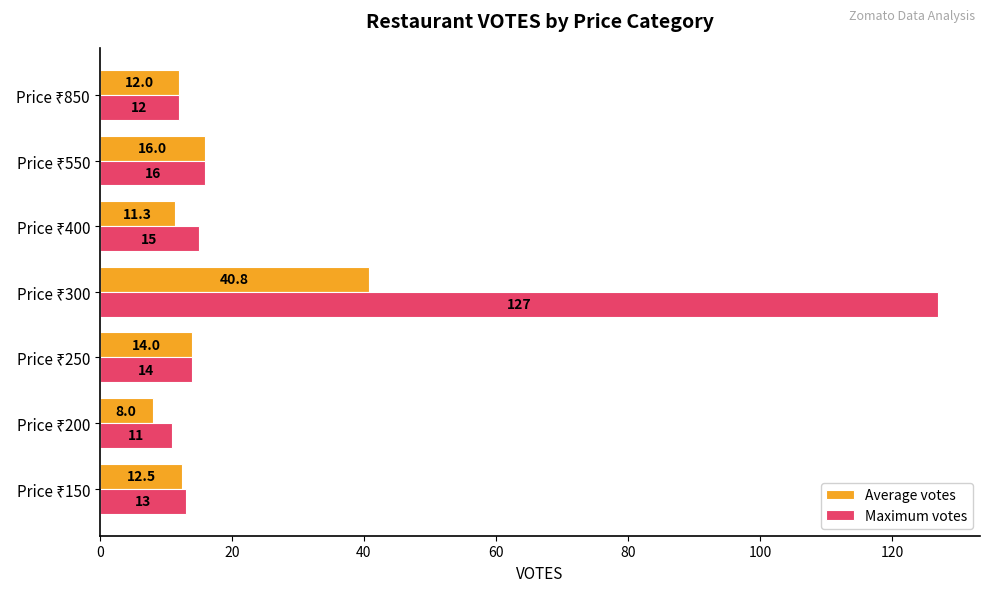

List the series in order of their overall mean, lowest first.

Average votes, Maximum votes